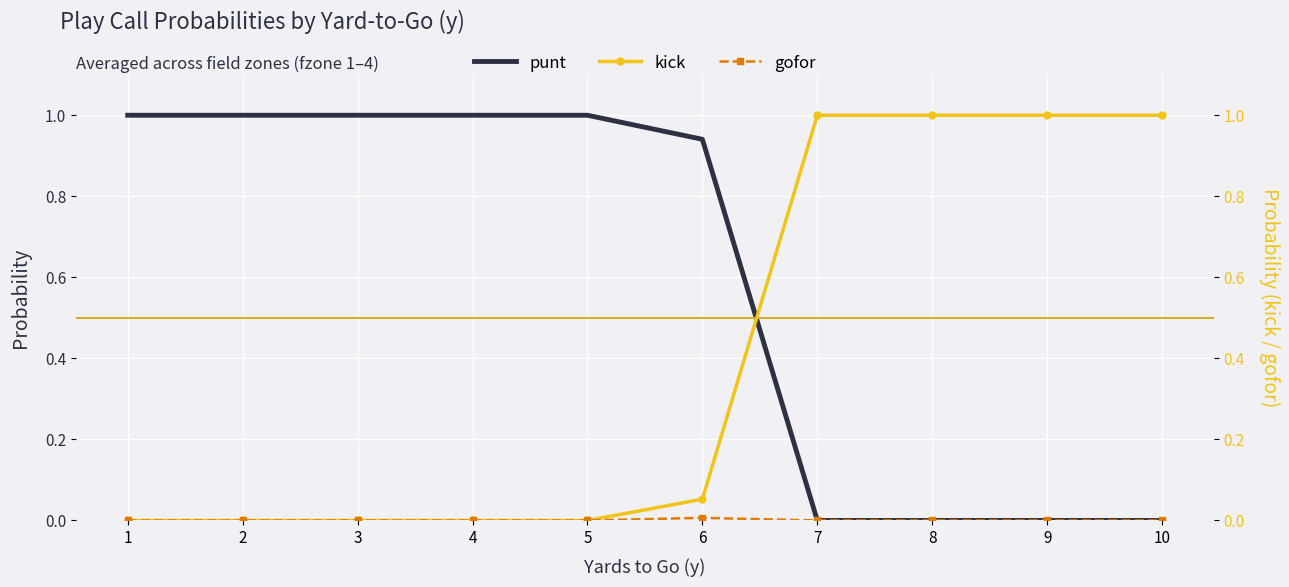

Which category has the lowest value across all series?

7